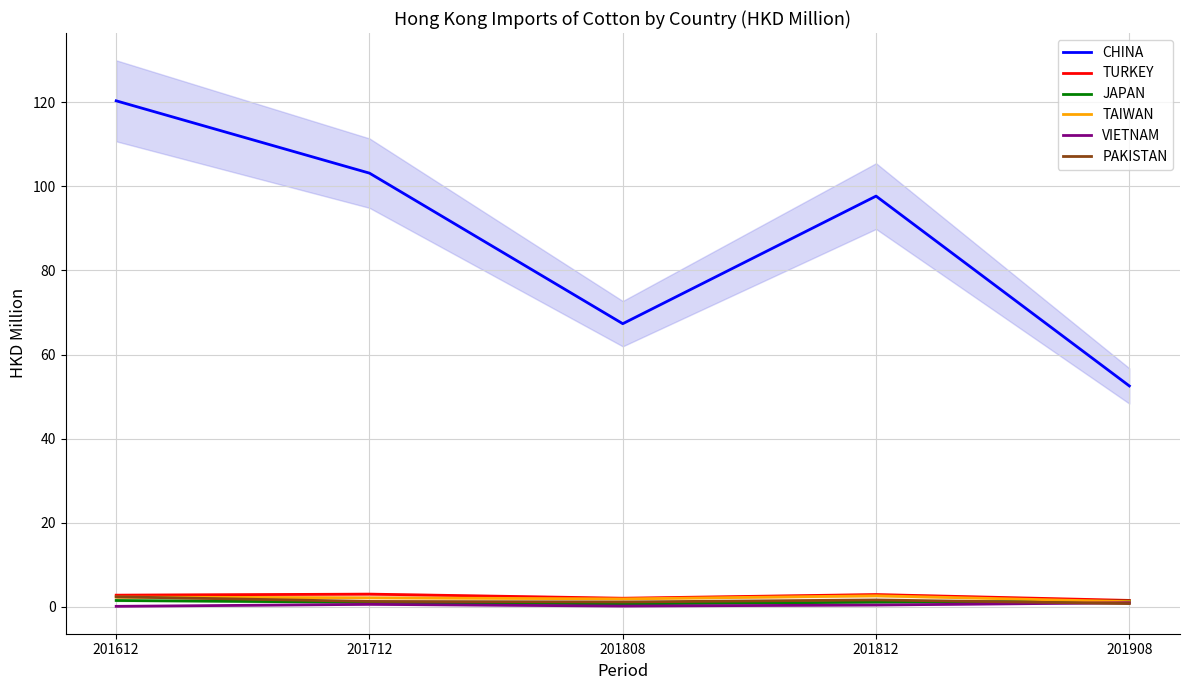

What is the value of the TURKEY point at the 1st from the left?

2.8